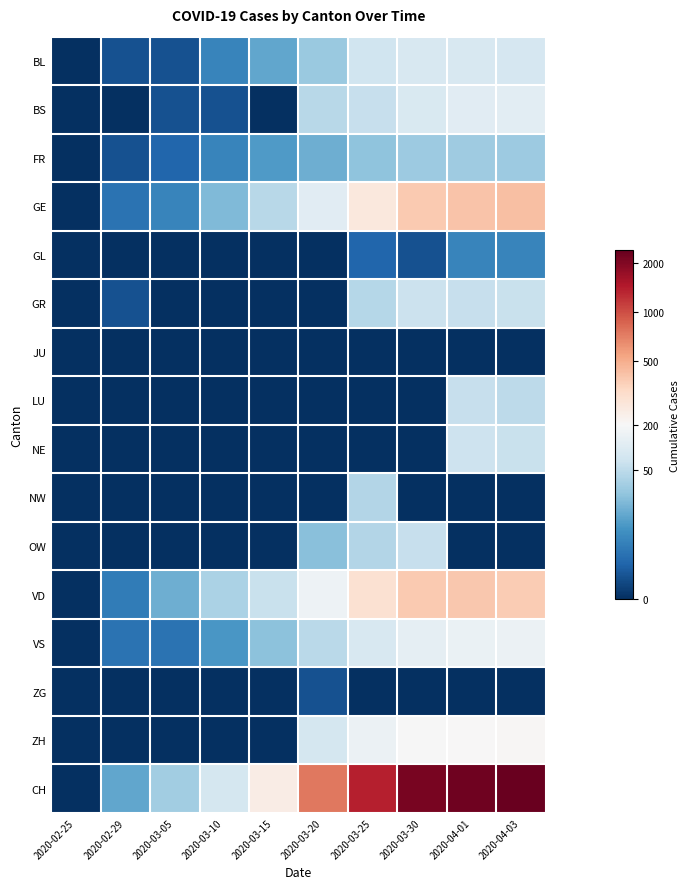

Which series has the largest total across all categories?

CH